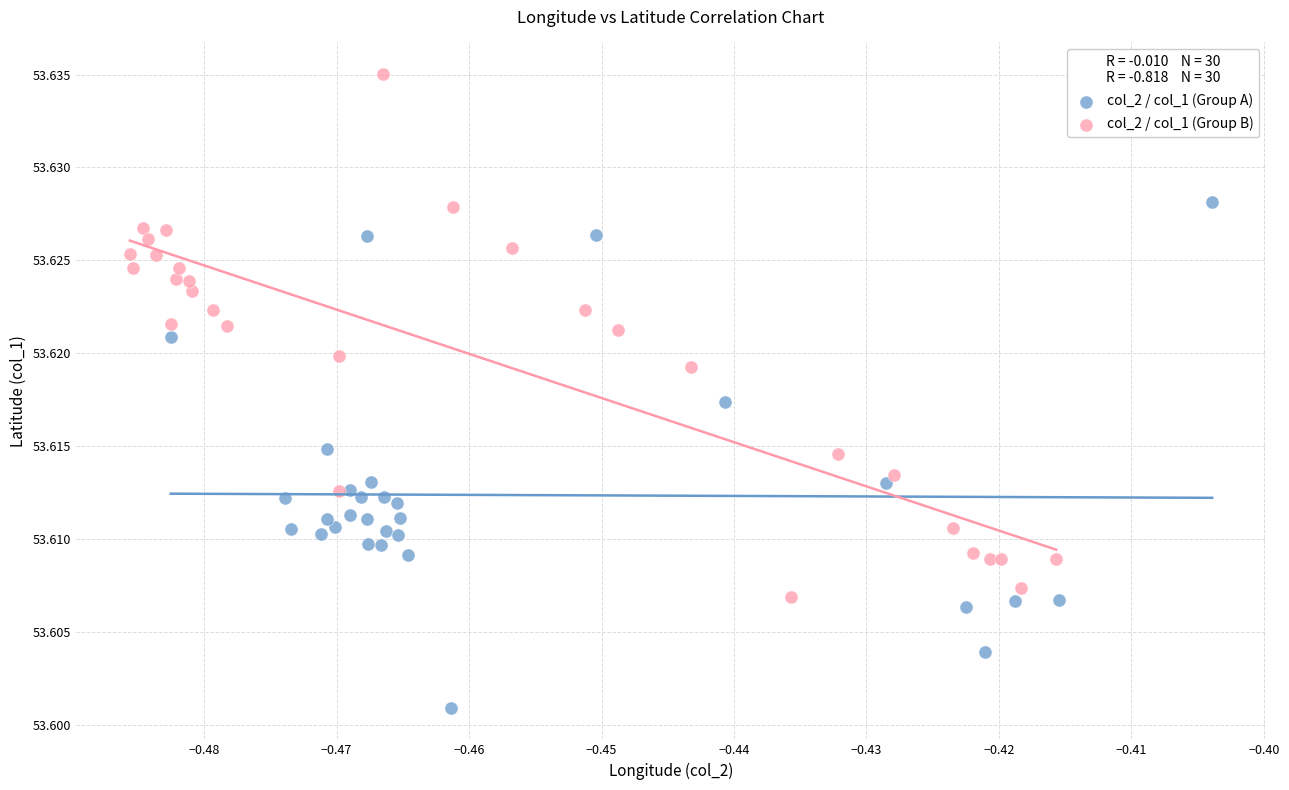

Which series contains the lowest Y value?

col_2 / col_1 (Group A)